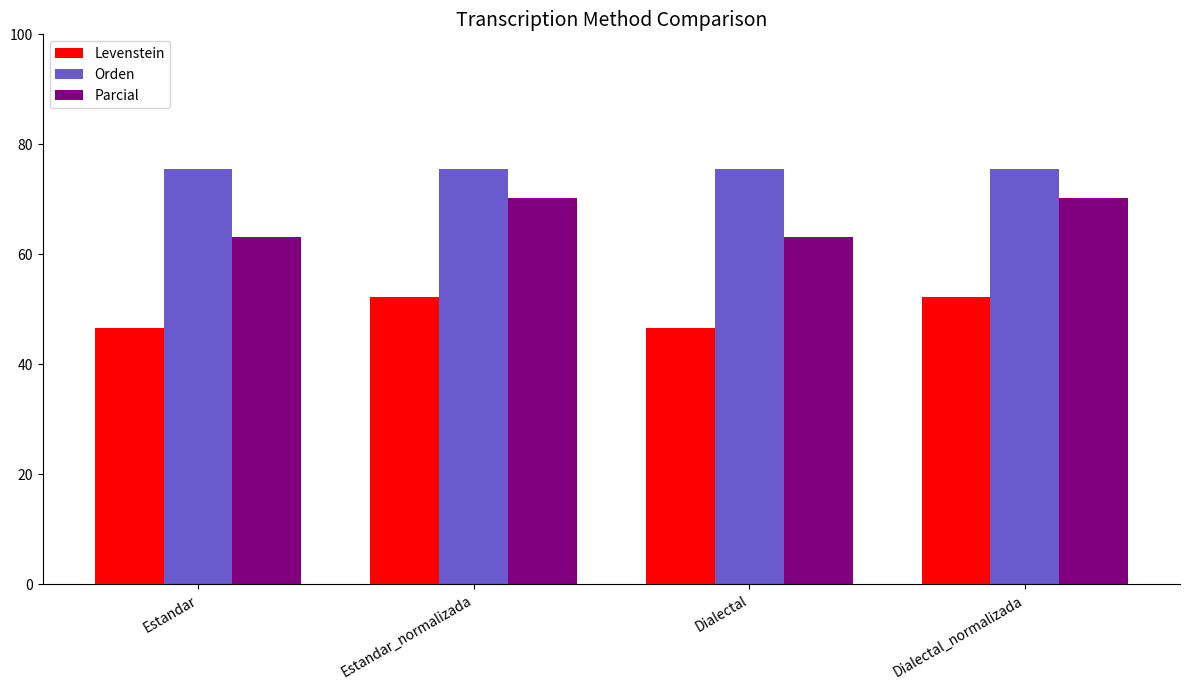

What is the label of the 4th bar from the left?

Dialectal_normalizada